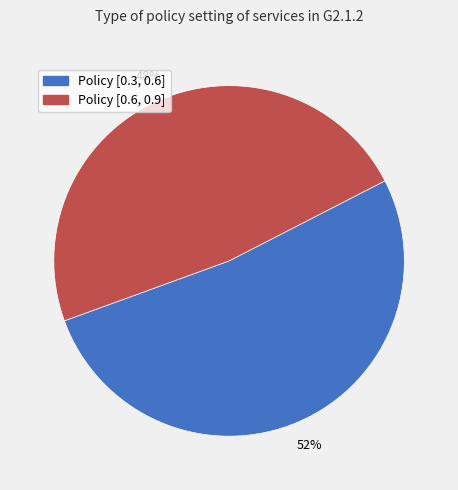

True or false: Policy [0.6, 0.9] accounts for 48% of the total.

True